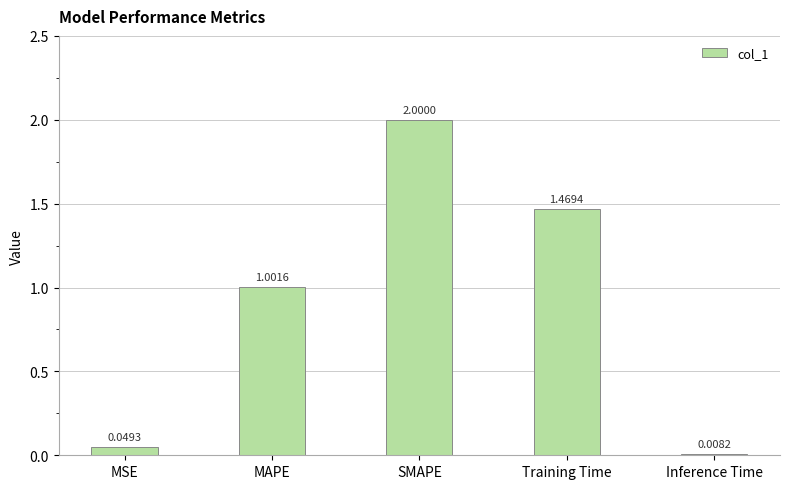

What is the greatest value displayed?

2.0